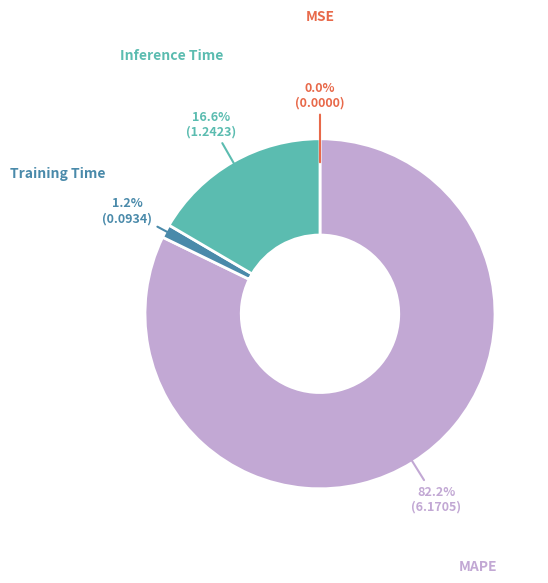

Is there any slice that represents more than half of the pie?

Yes